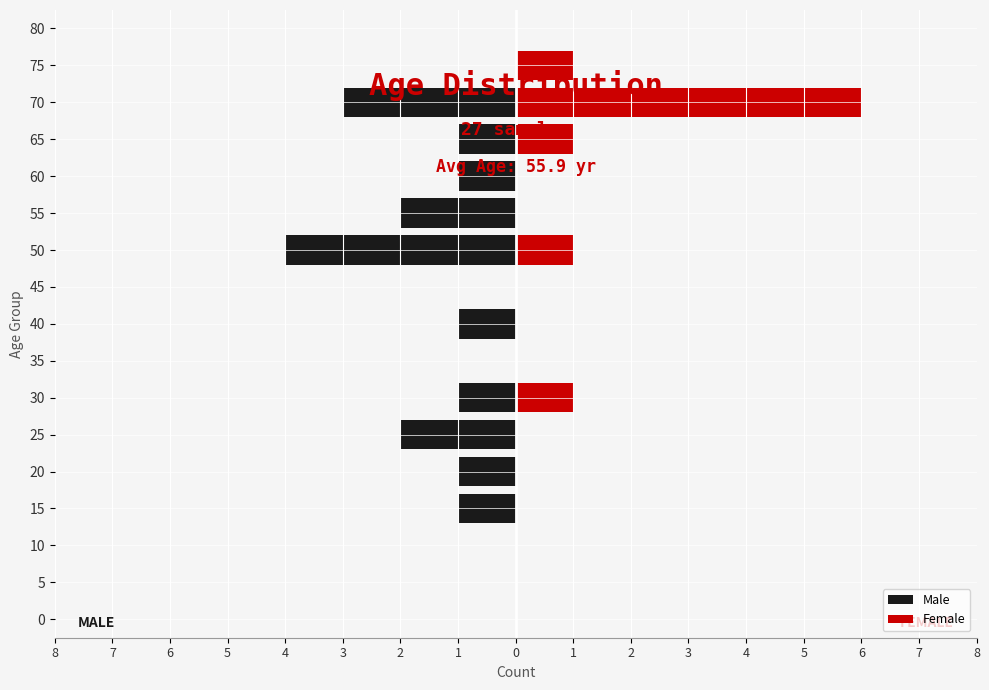

Reading left to right, transcribe all the data shown in this chart.

Male: 0	0	0	-1	-1	-2	-1	0	-1	0	-4	-2	-1	-1	-3	0	0
Female: 0	0	0	0	0	0	1	0	0	0	1	0	0	1	6	1	0